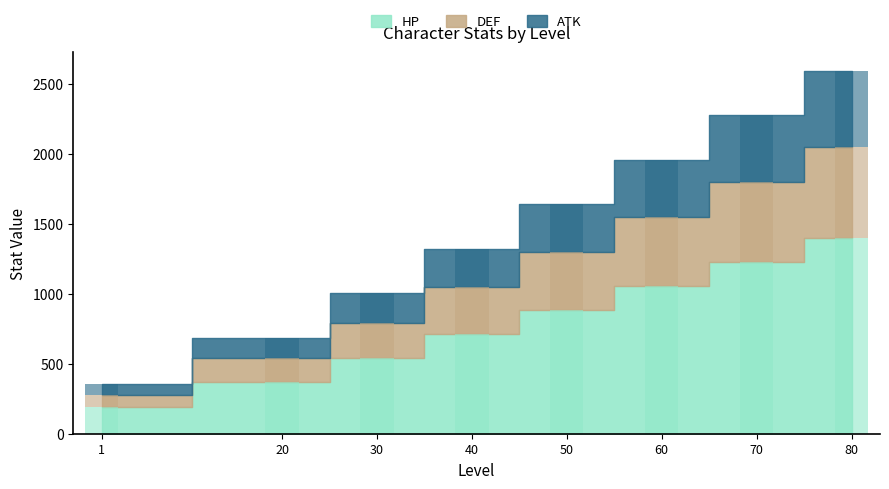

Which series has the widest spread of values?

HP